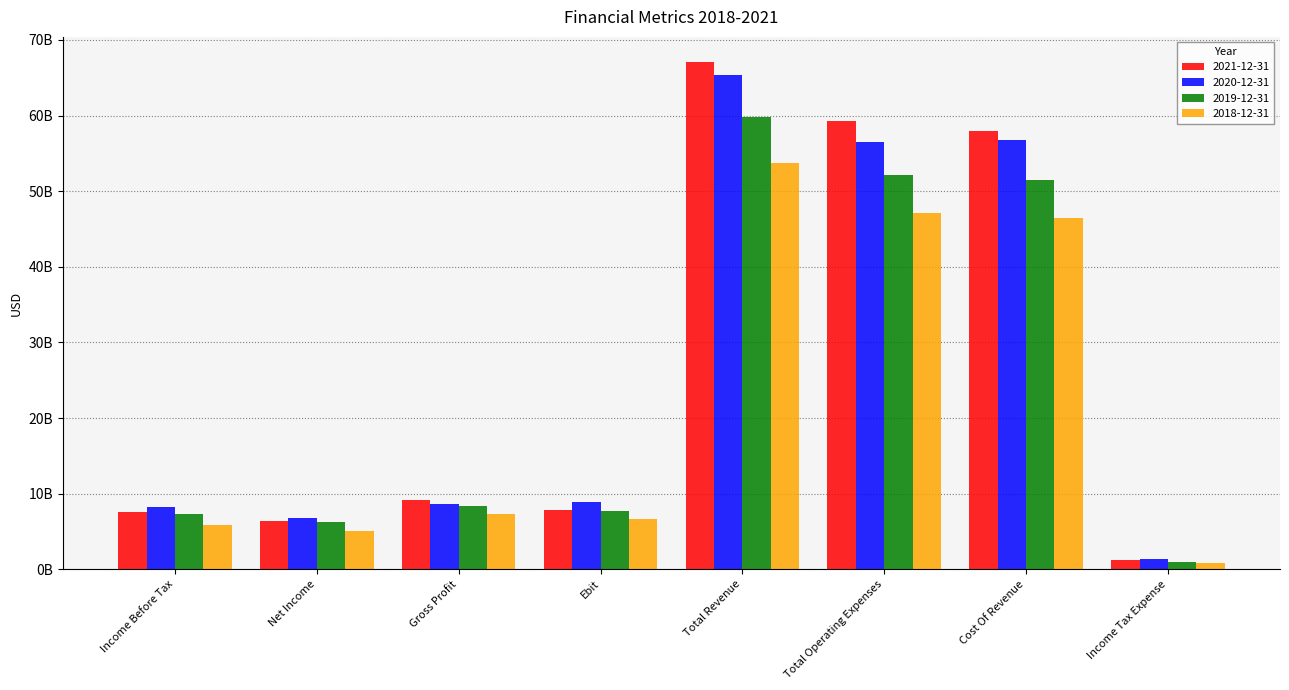

What is the approximate value of 2019-12-31 at Income Tax Expense, to the nearest 10?

1011000000